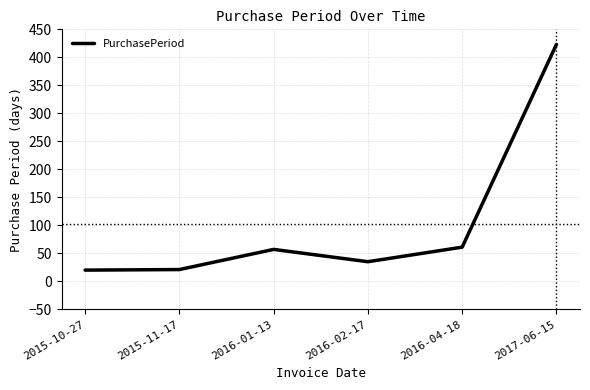

What is the change in value from 2016-02-17 to 2017-06-15?

+388